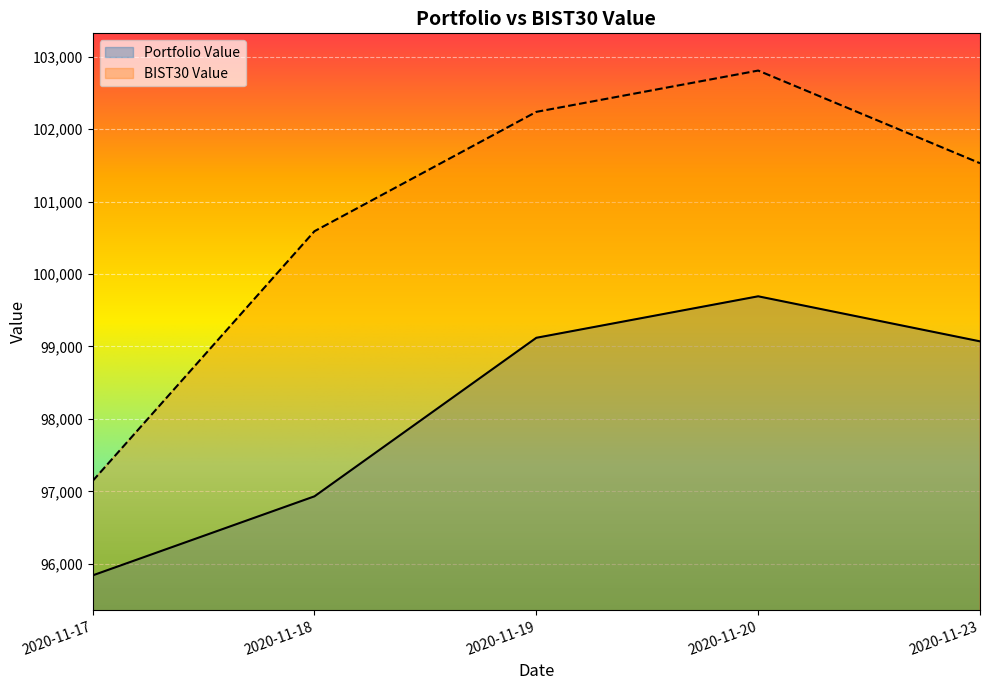

What is the sum of all Portfolio Value values?

490652.1